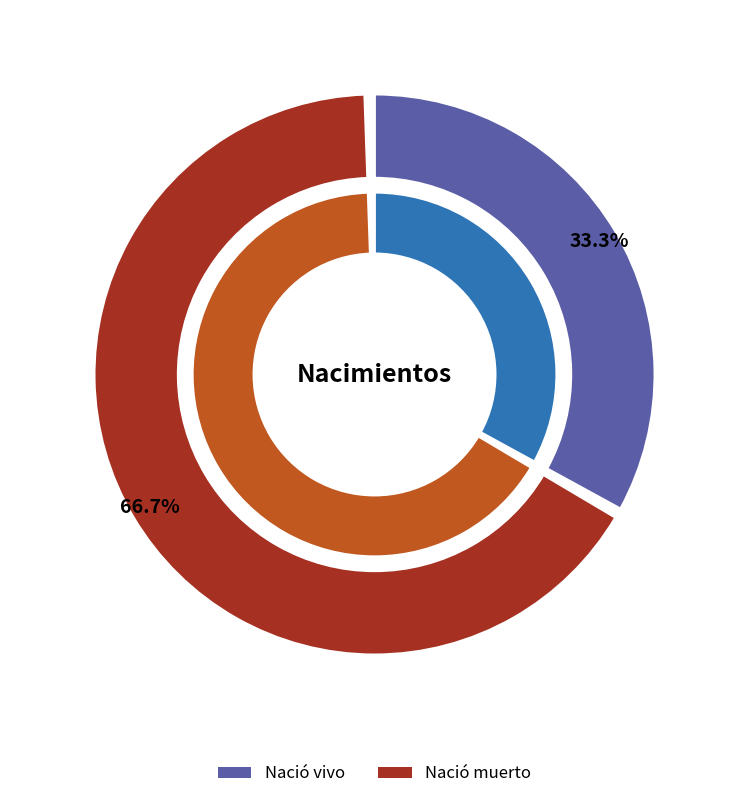

Does Nació vivo account for over 50% of the chart?

No